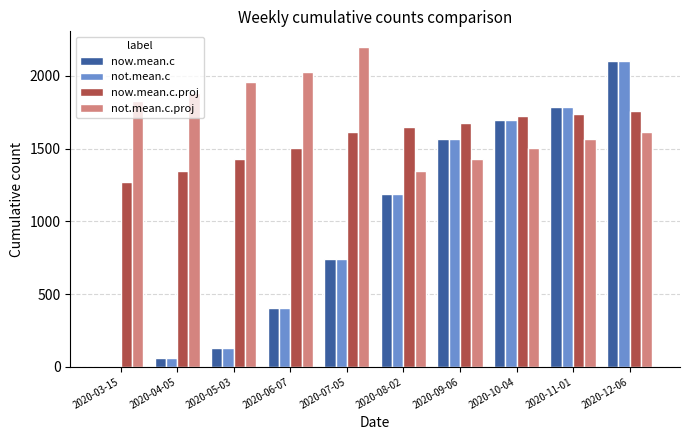

The now.mean.c.proj series shows 1272 at 2020-03-15. True or false?

True